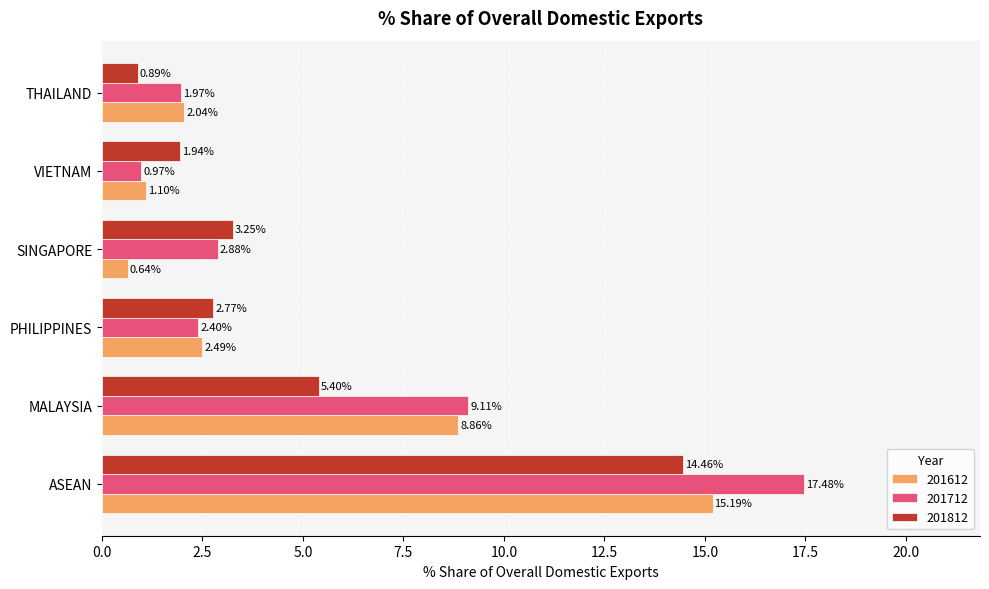

At how many categories does at least one series exceed 17?

1